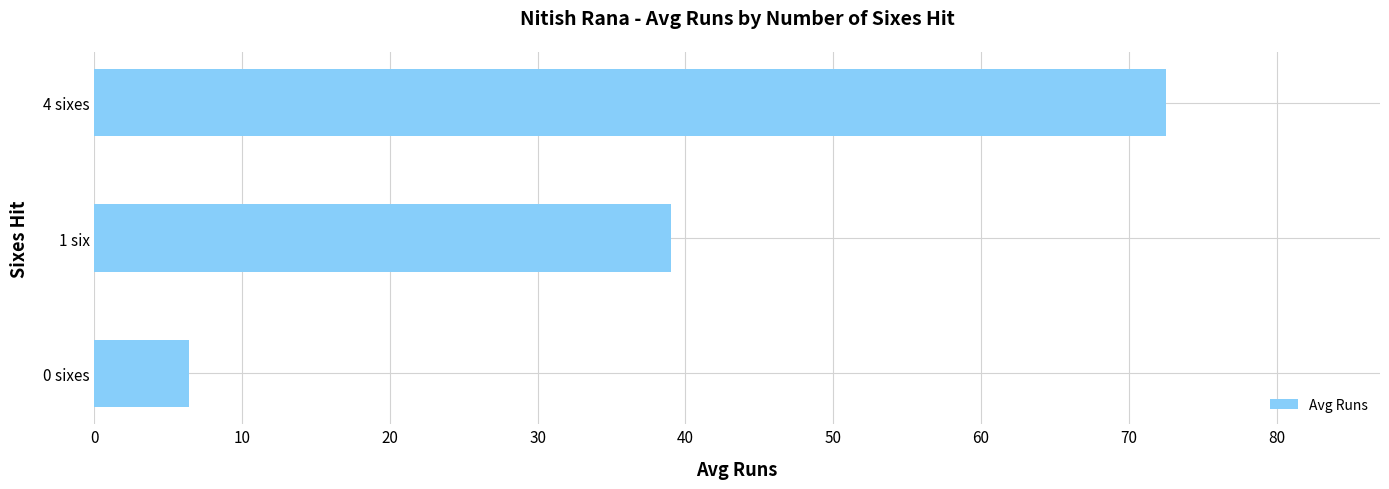

Rank the categories by value from lowest to highest.

0 sixes, 1 six, 4 sixes